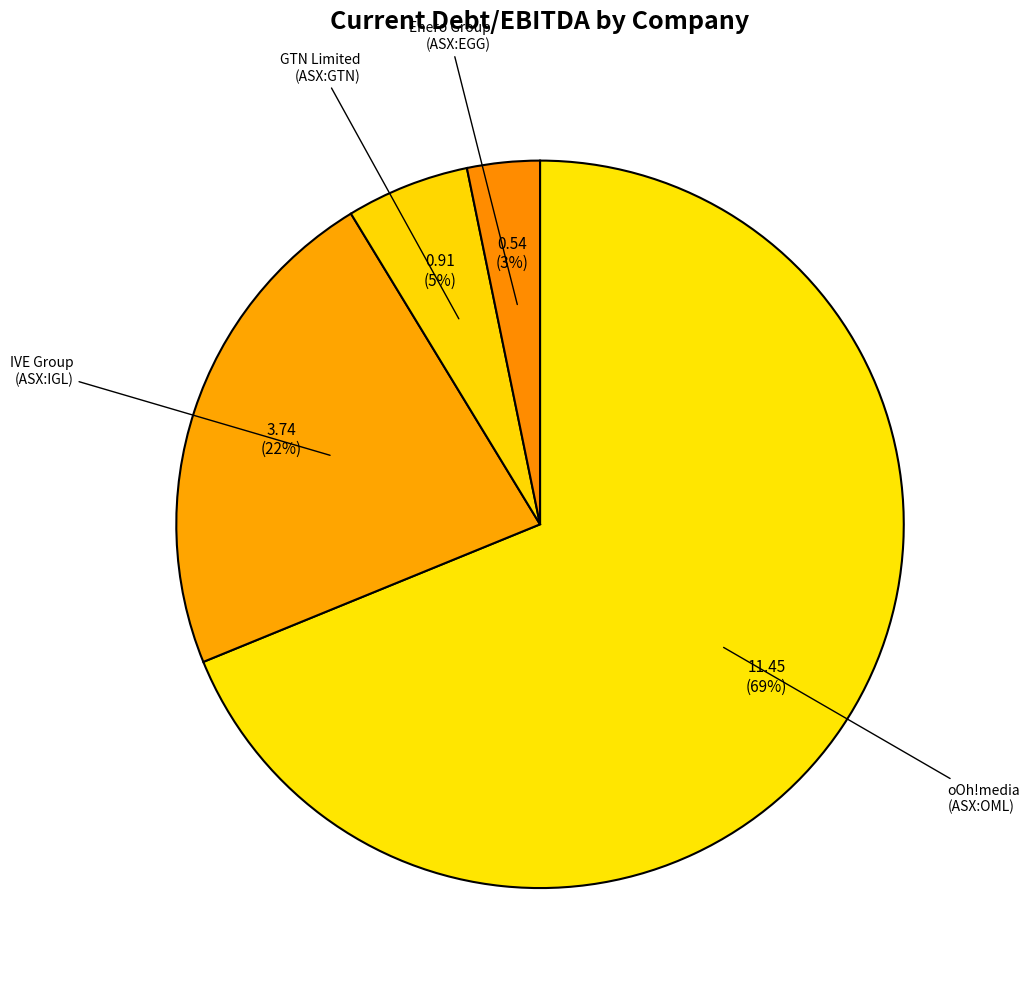

How many slices are in this pie chart?

4